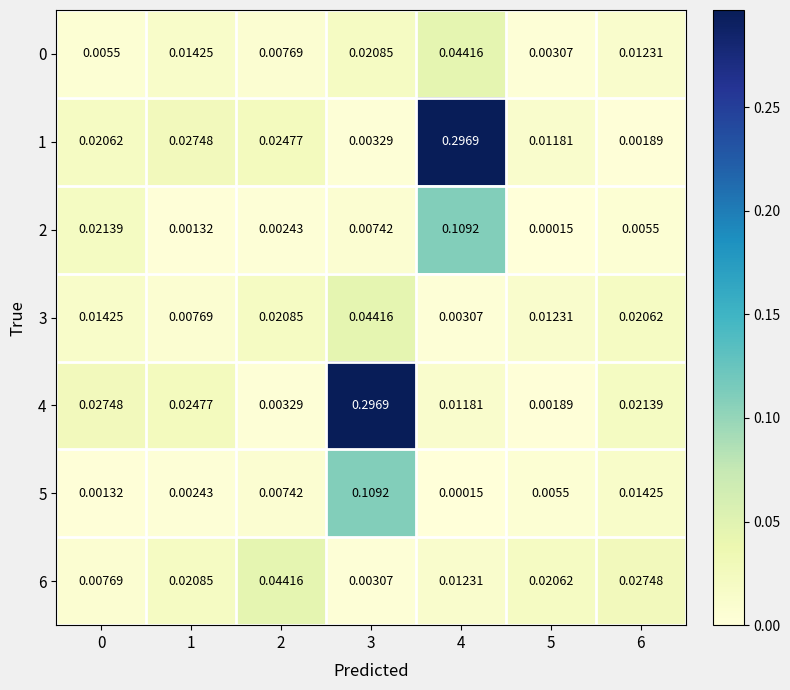

Is the value of 0 at 5 greater than the value of 1 at 1?

No